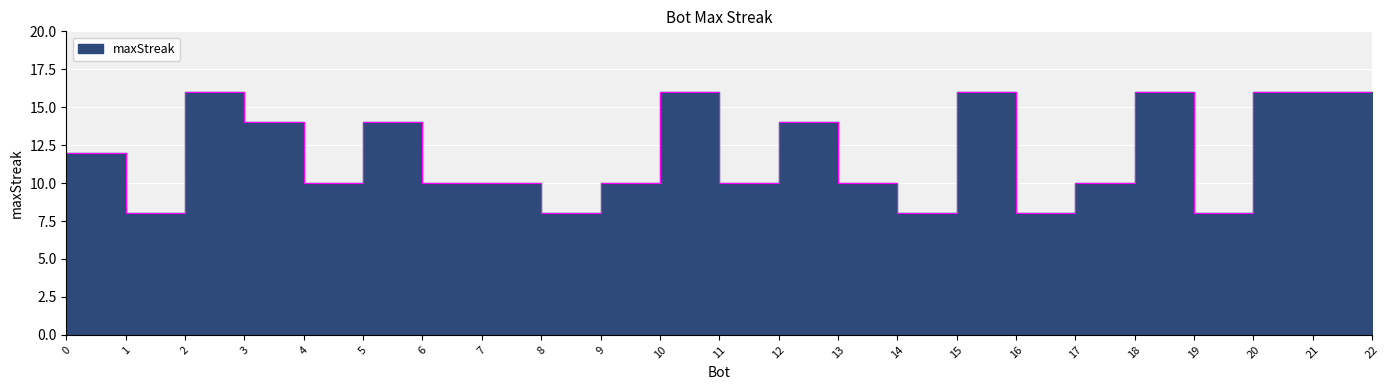

List the labels in order of value, largest first.

2, 10, 15, 18, 20, 21, 3, 5, 12, 22, 0, 4, 6, 7, 9, 11, 13, 17, 1, 8, 14, 16, 19